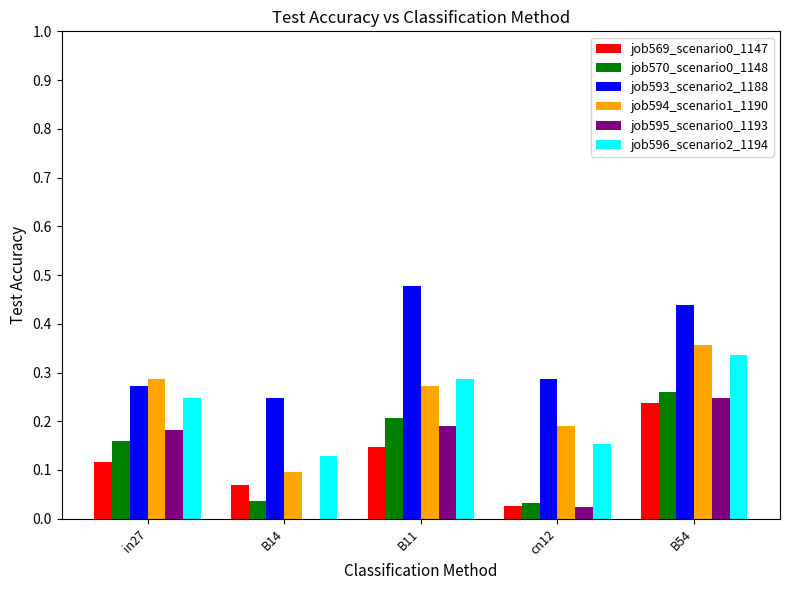

Which series has the largest range (max minus min)?

job594_scenario1_1190